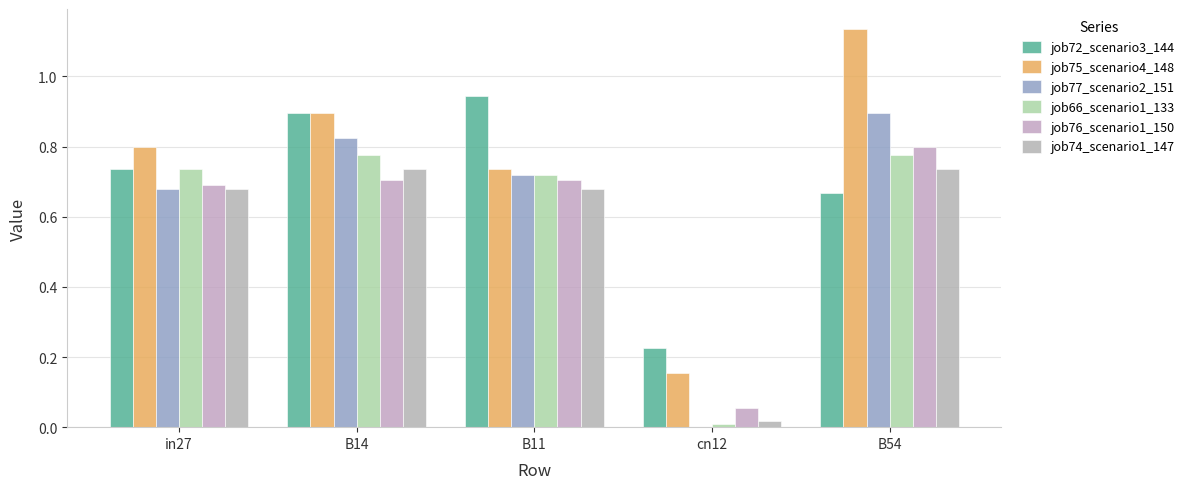

What is the label of the 4th bar from the left?

cn12